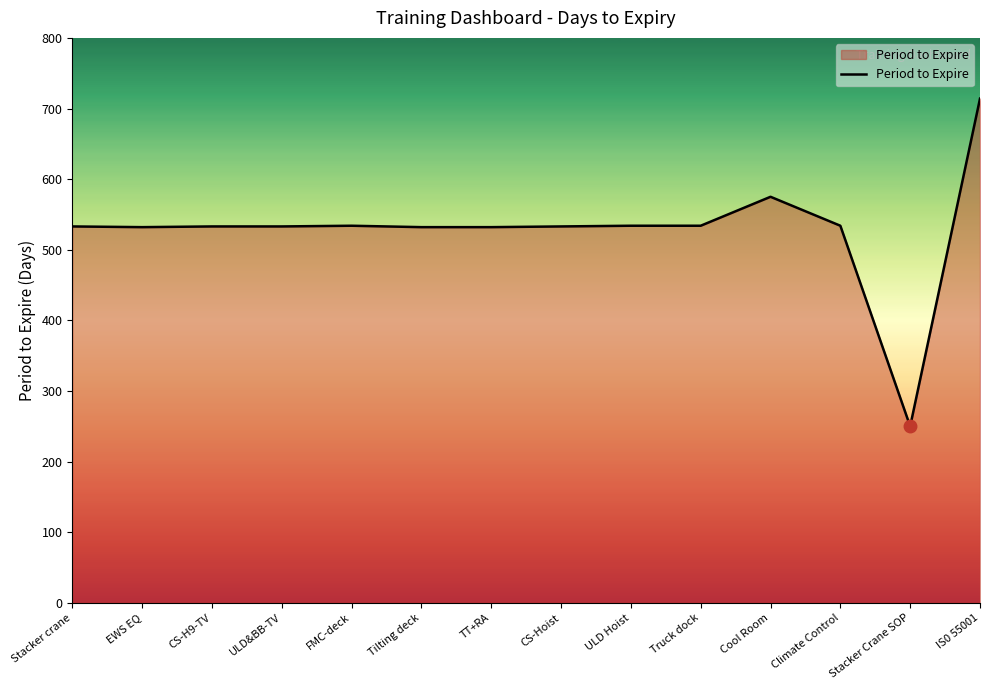

What is the average value?

529